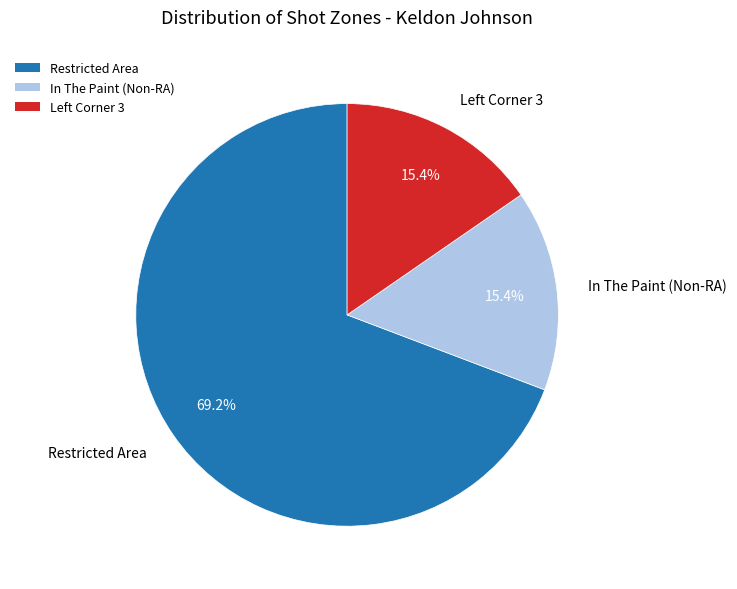

Which category has the biggest portion of the pie?

Restricted Area